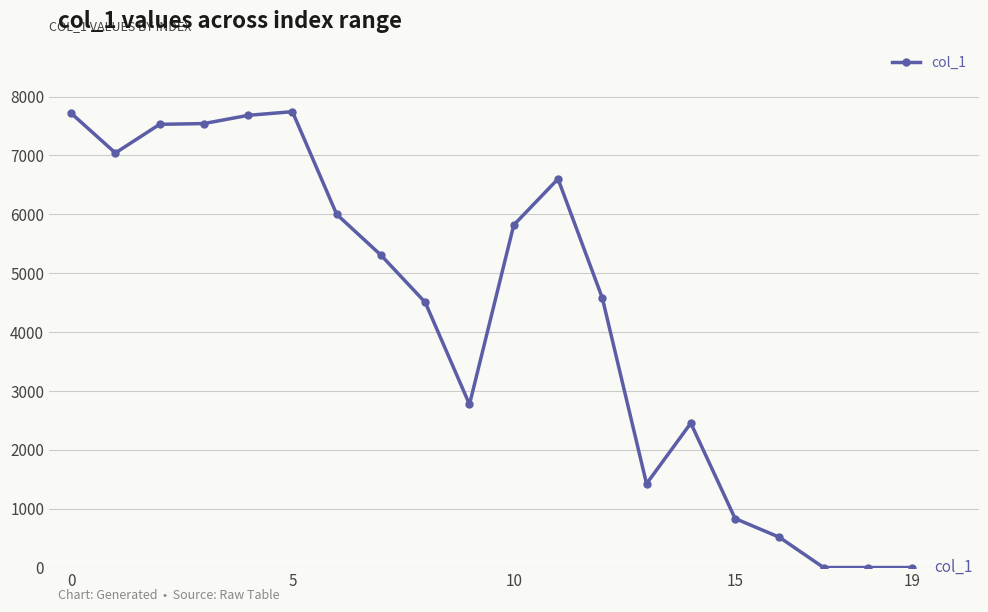

What is the average value?

4303